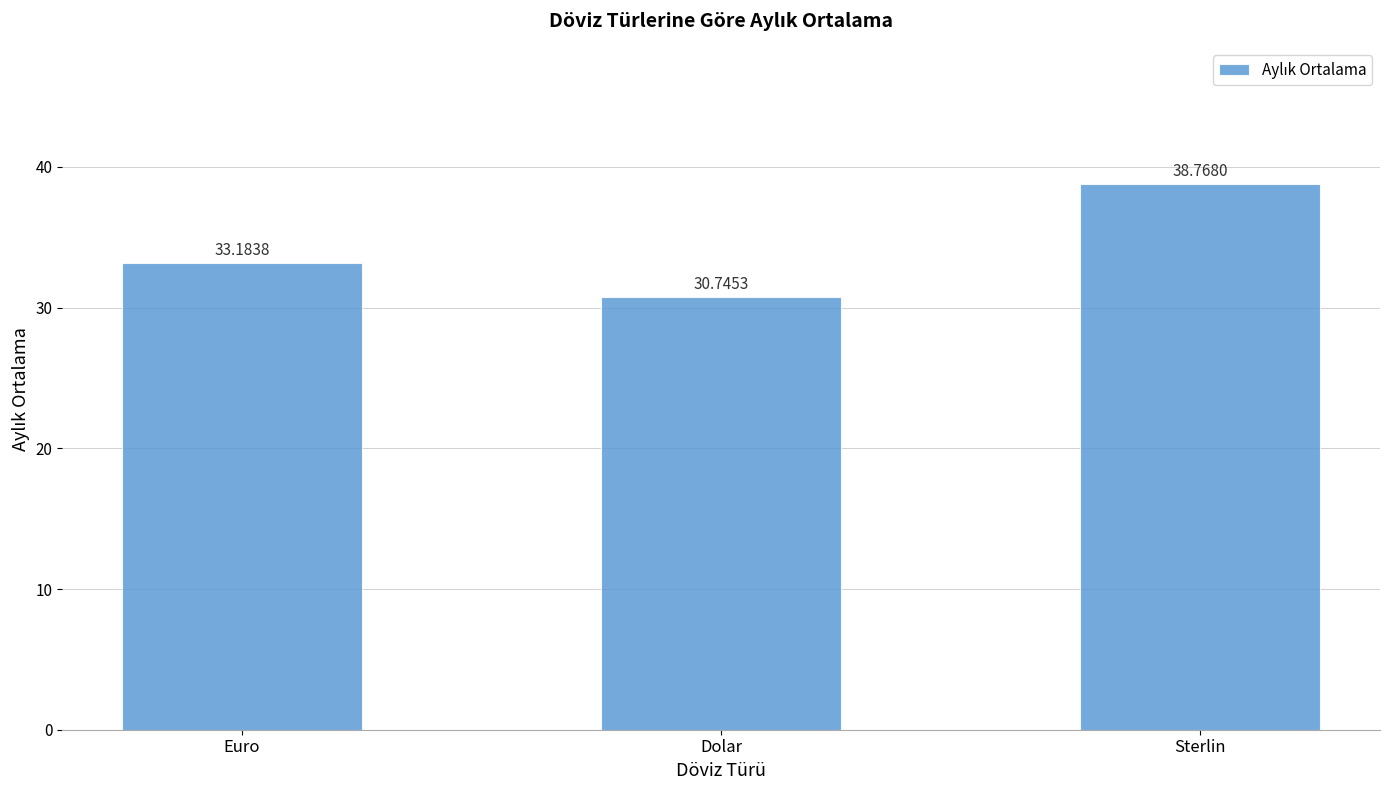

What is the difference between the second highest and minimum values?

2.4